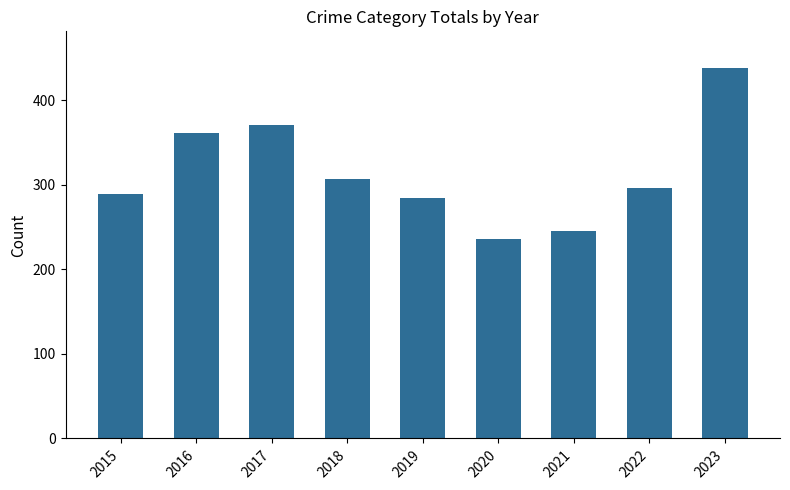

Approximately how many times larger is the value at 2018 compared to 2016?

0.8